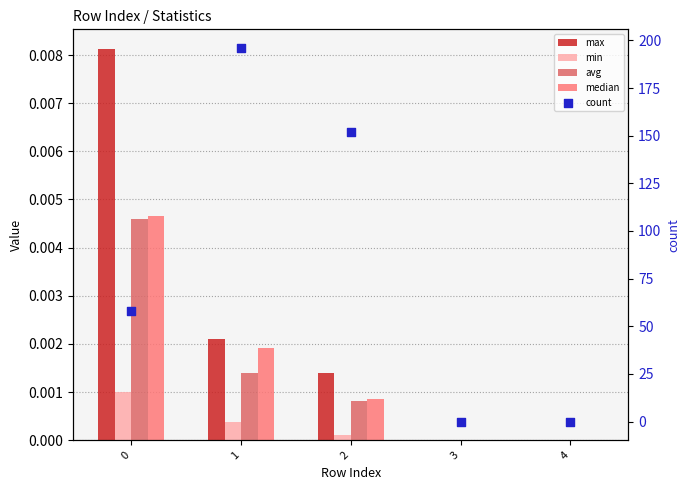

Which series contains the highest Y value?

count